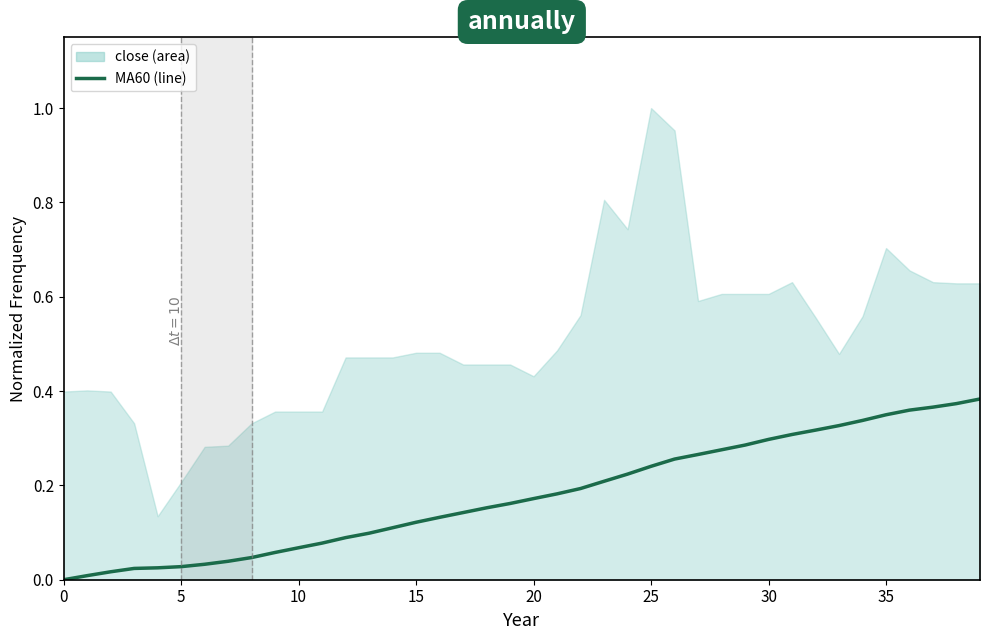

The chart shows a value of 0.3 at 30. True or false?

True